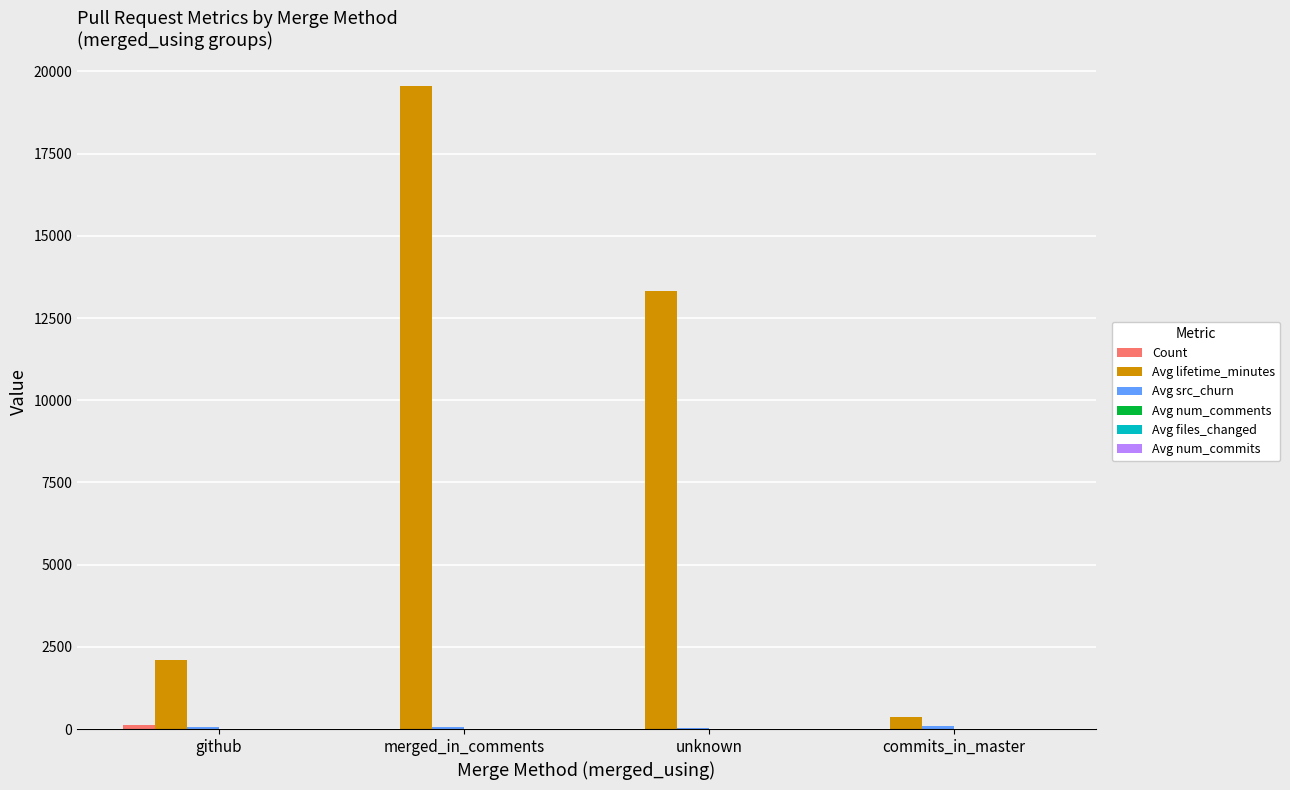

Which category has the highest value across all series?

merged_in_comments